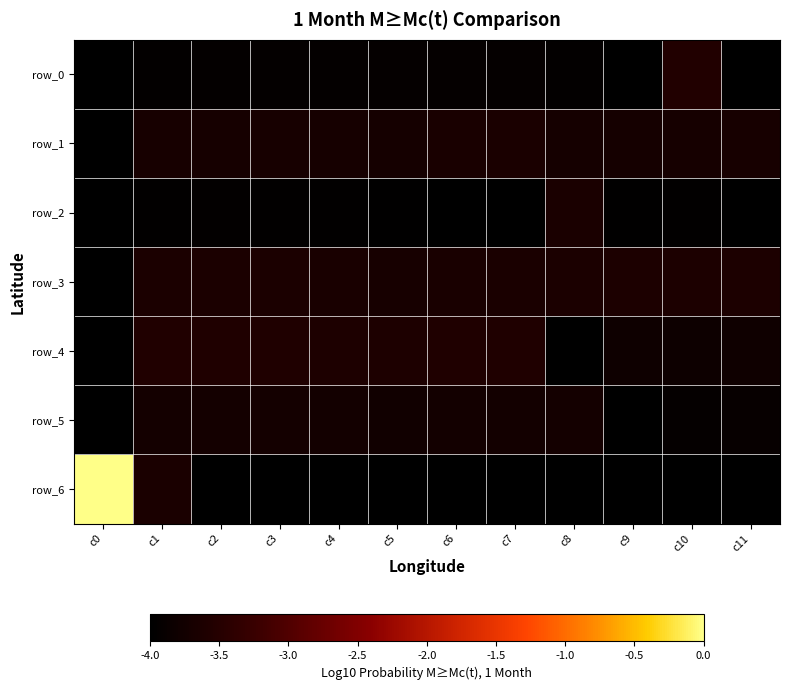

Rank the series at c0 from lowest to highest value.

row_0, row_1, row_2, row_3, row_4, row_5, row_6